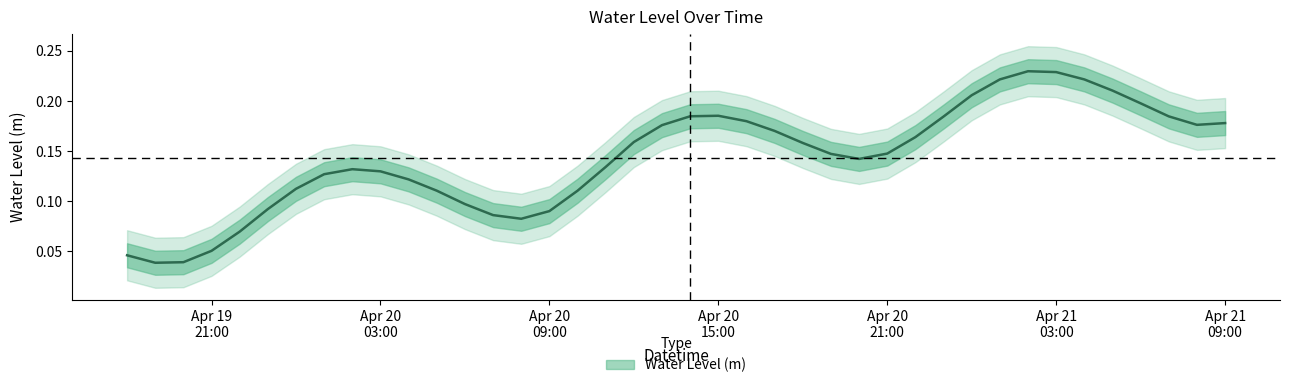

The chart shows a value of 0.2 at 2023-04-20 11:00:00. True or false?

False